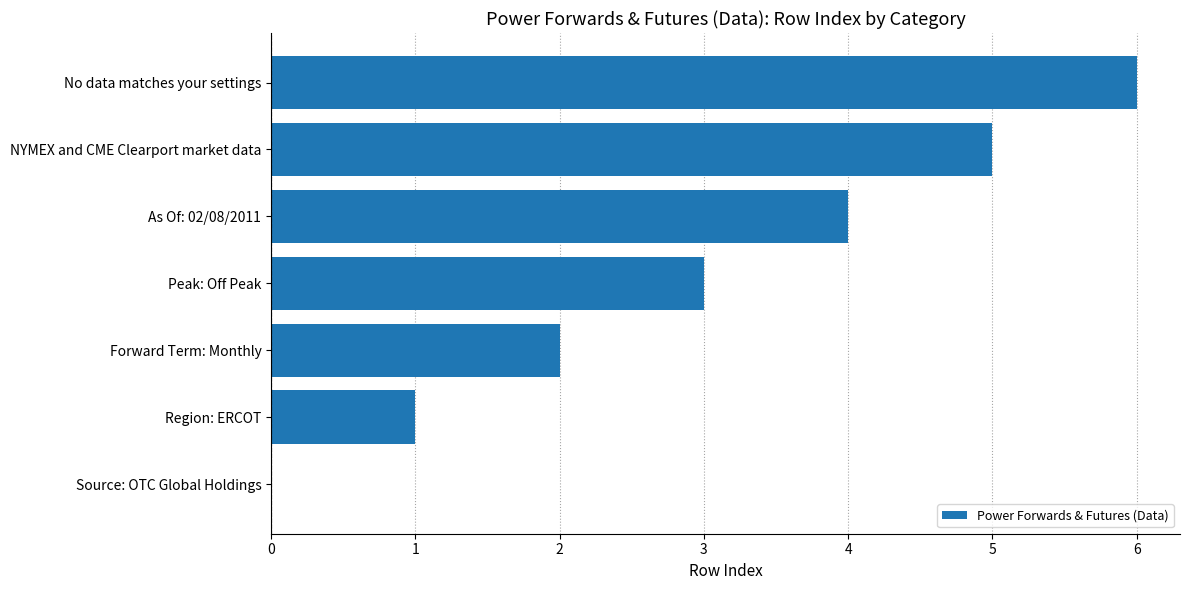

What is the ratio of the value at No data matches your settings to the value at Forward Term: Monthly?

3.0